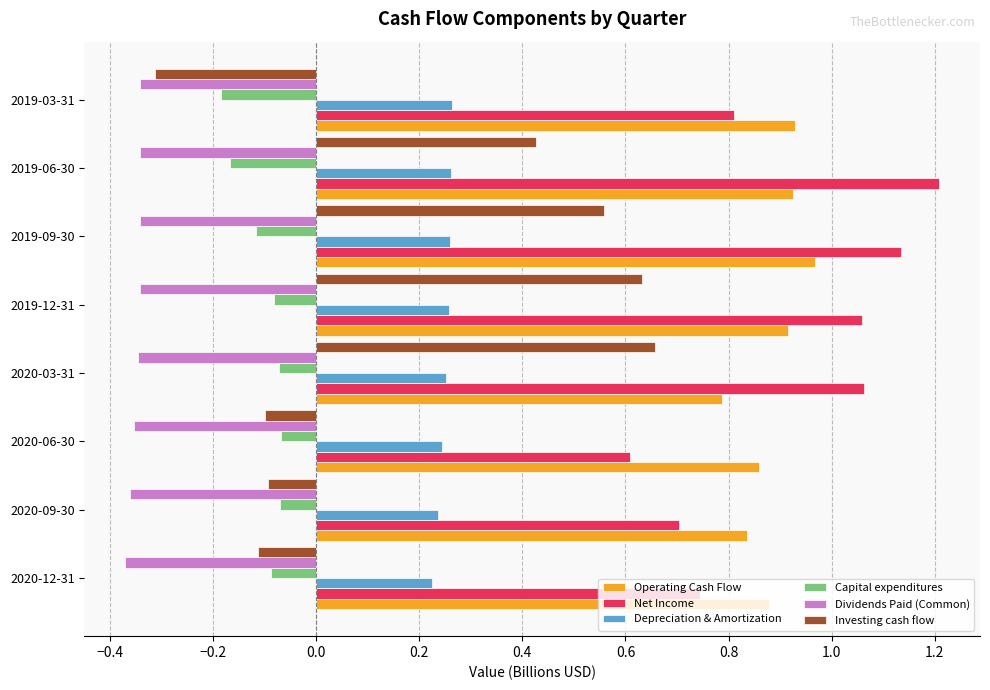

What is the total value across all series at 2019-09-30?

2.5